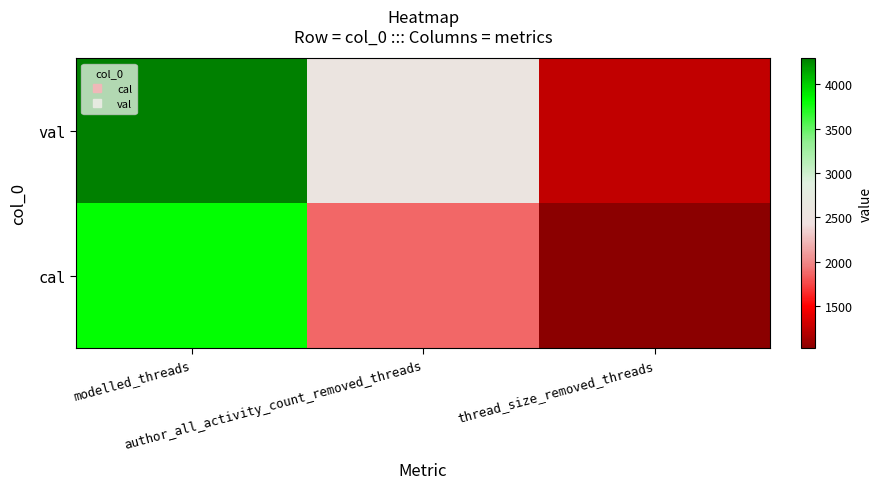

What is the total value across all series at modelled_threads?

8111